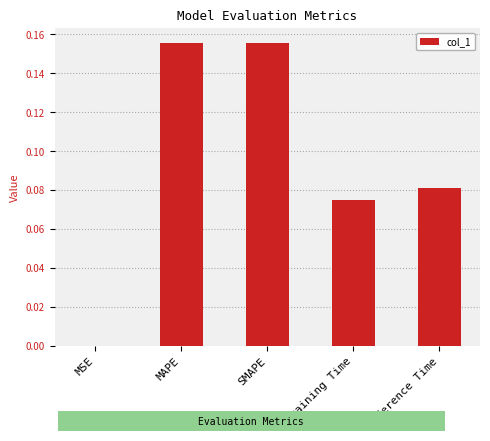

How many bars are there in total?

5